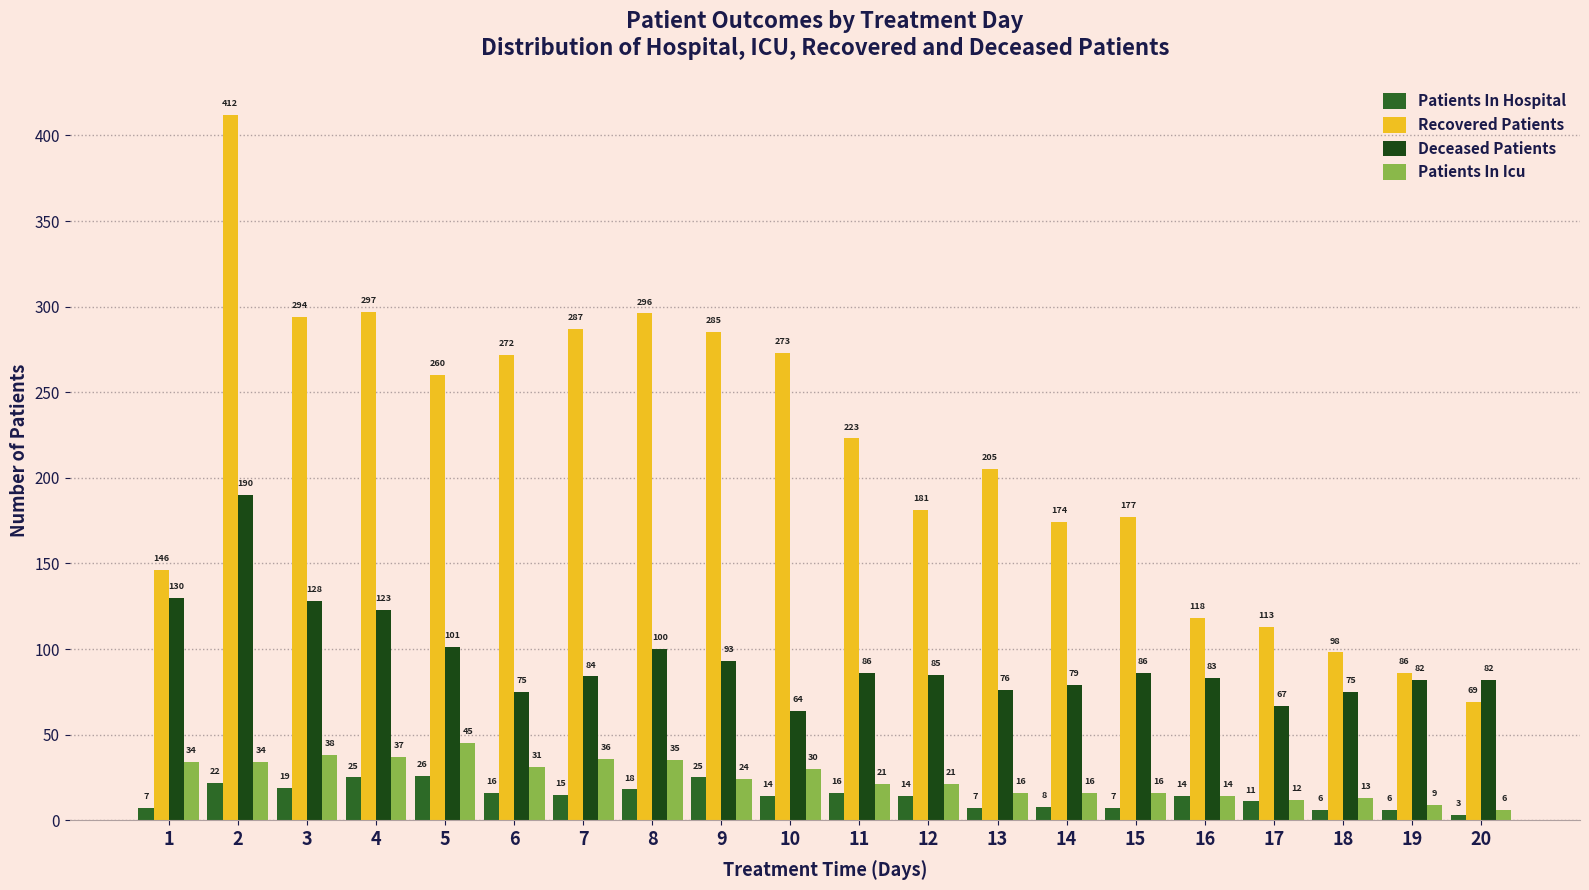

Reading left to right, list all the values displayed in this chart.

Patients In Hospital: 1=7	2=22	3=19	4=25	5=26	6=16	7=15	8=18	9=25	10=14	11=16	12=14	13=7	14=8	15=7	16=14	17=11	18=6	19=6	20=3
Recovered Patients: 1=146	2=412	3=294	4=297	5=260	6=272	7=287	8=296	9=285	10=273	11=223	12=181	13=205	14=174	15=177	16=118	17=113	18=98	19=86	20=69
Deceased Patients: 1=130	2=190	3=128	4=123	5=101	6=75	7=84	8=100	9=93	10=64	11=86	12=85	13=76	14=79	15=86	16=83	17=67	18=75	19=82	20=82
Patients In Icu: 1=34	2=34	3=38	4=37	5=45	6=31	7=36	8=35	9=24	10=30	11=21	12=21	13=16	14=16	15=16	16=14	17=12	18=13	19=9	20=6